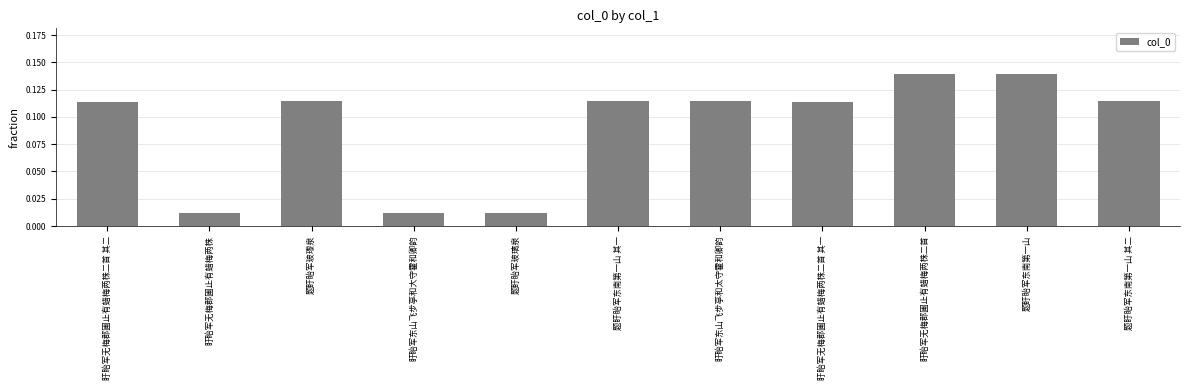

The chart shows a value of 0.2 at 题盱眙军玻瓈泉. True or false?

False